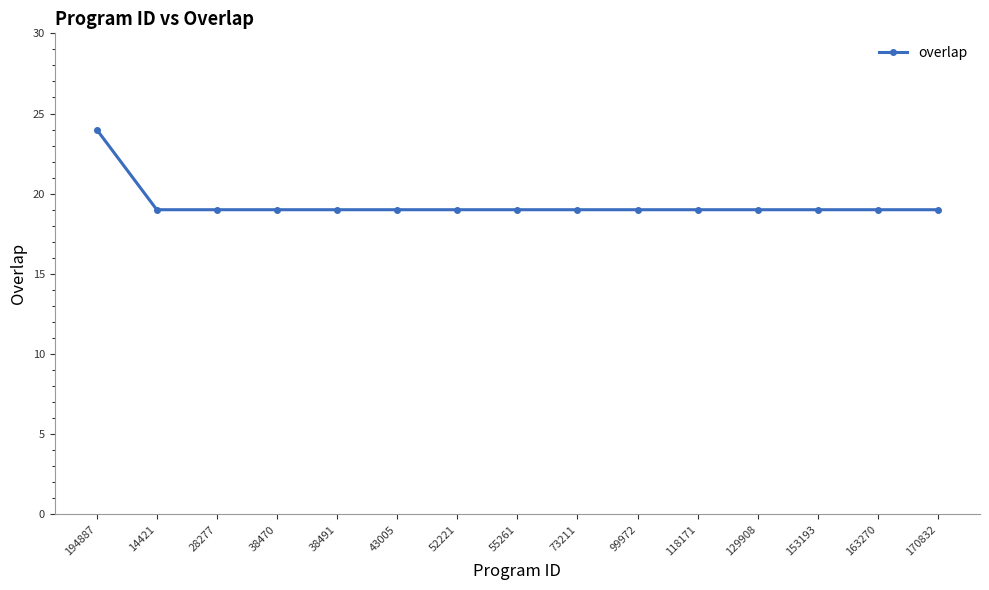

Does the chart display data point markers on the line(s)?

Yes